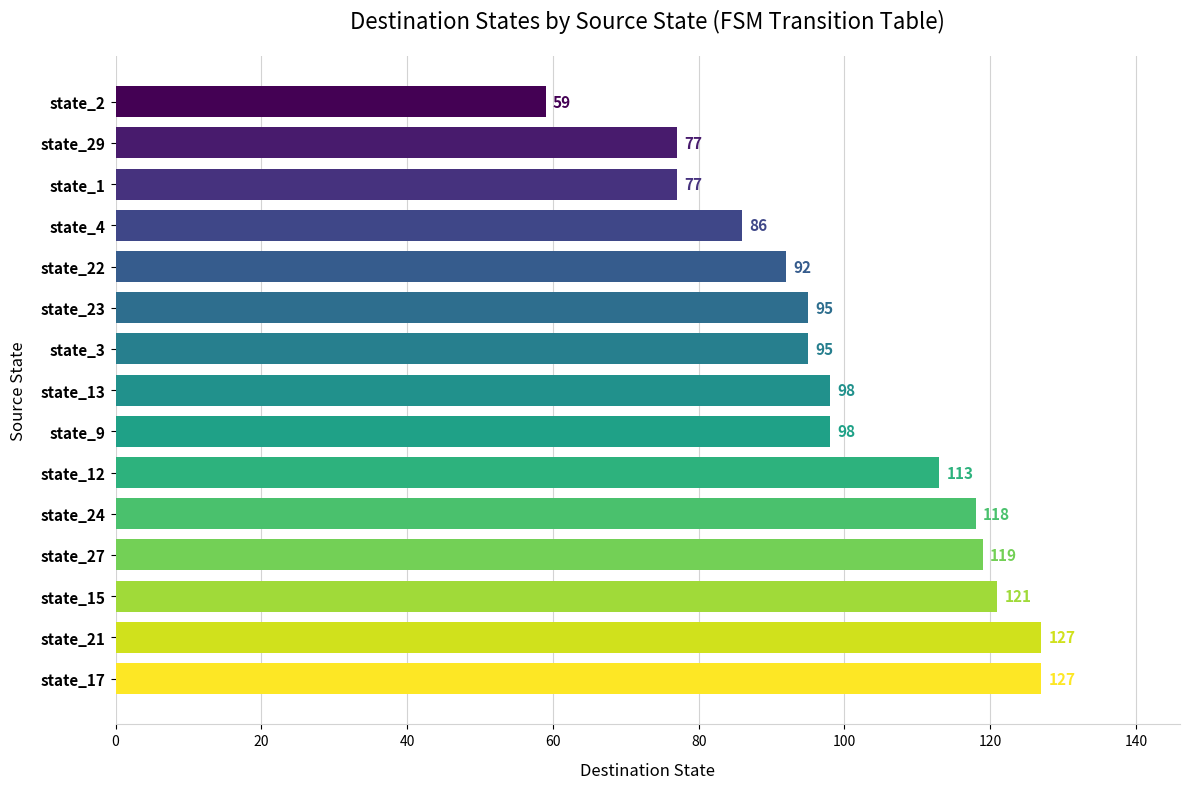

How many bars are there in total?

15